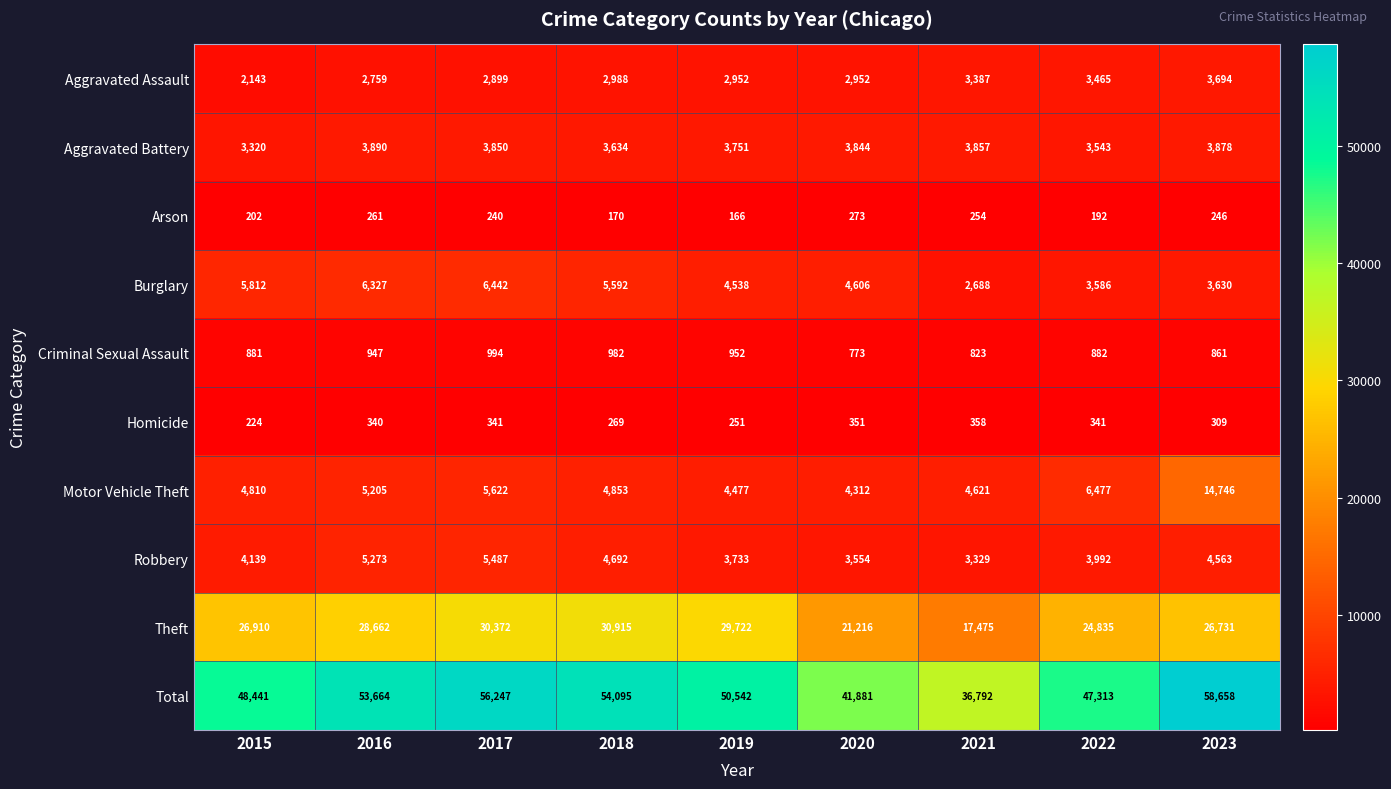

At which label is Robbery closest to 4408?

2023